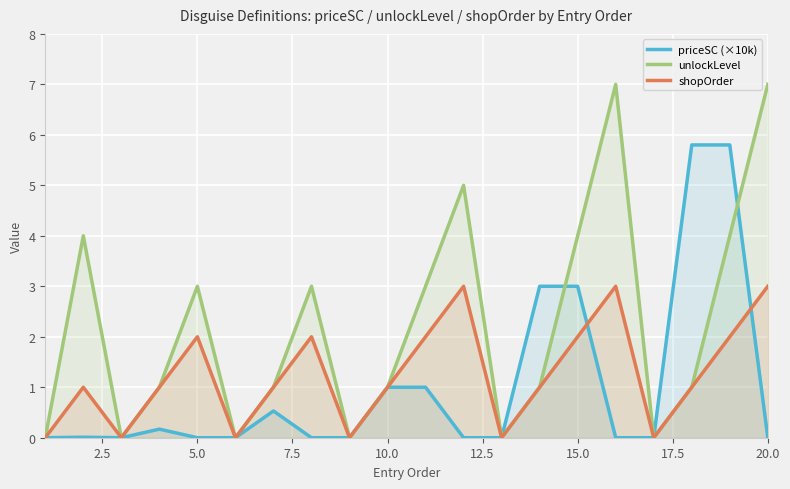

What is the maximum value for unlockLevel?

7.0